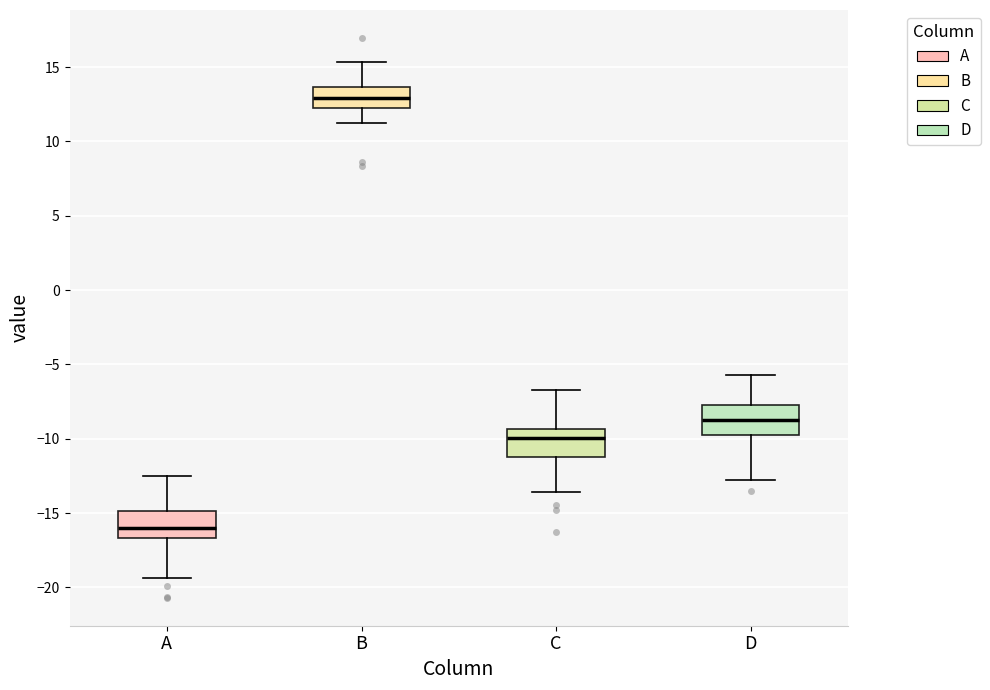

Reading left to right, transcribe this box plot: for each box, give where its median line is, the range the box spans, and where its two whiskers end, as read against the y-axis. The values are not printed on the chart, so give them approximately, as read against the axis.

A: median -16.0, box -16.5 to -15.0, whiskers -19.5 to -12.5
B: median 13.0, box 12.5 to 13.5, whiskers 11.0 to 15.5
C: median -10.0, box -11.0 to -9.5, whiskers -13.5 to -6.5
D: median -8.5, box -10.0 to -7.5, whiskers -13.0 to -5.5